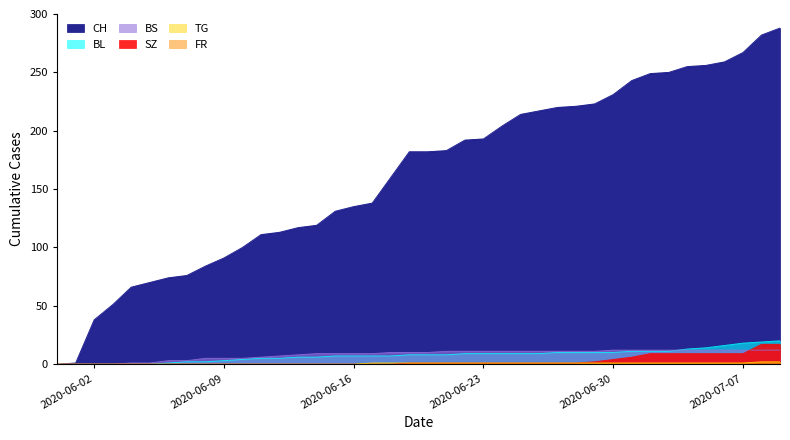

What is the maximum value for BS?

12